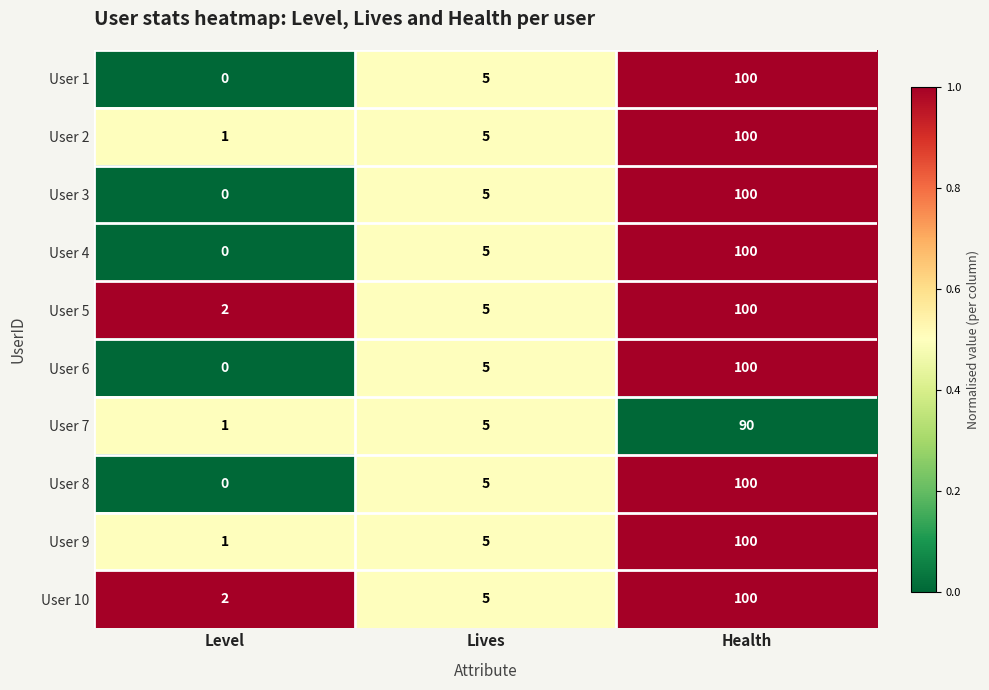

What is the maximum value shown in the chart?

100